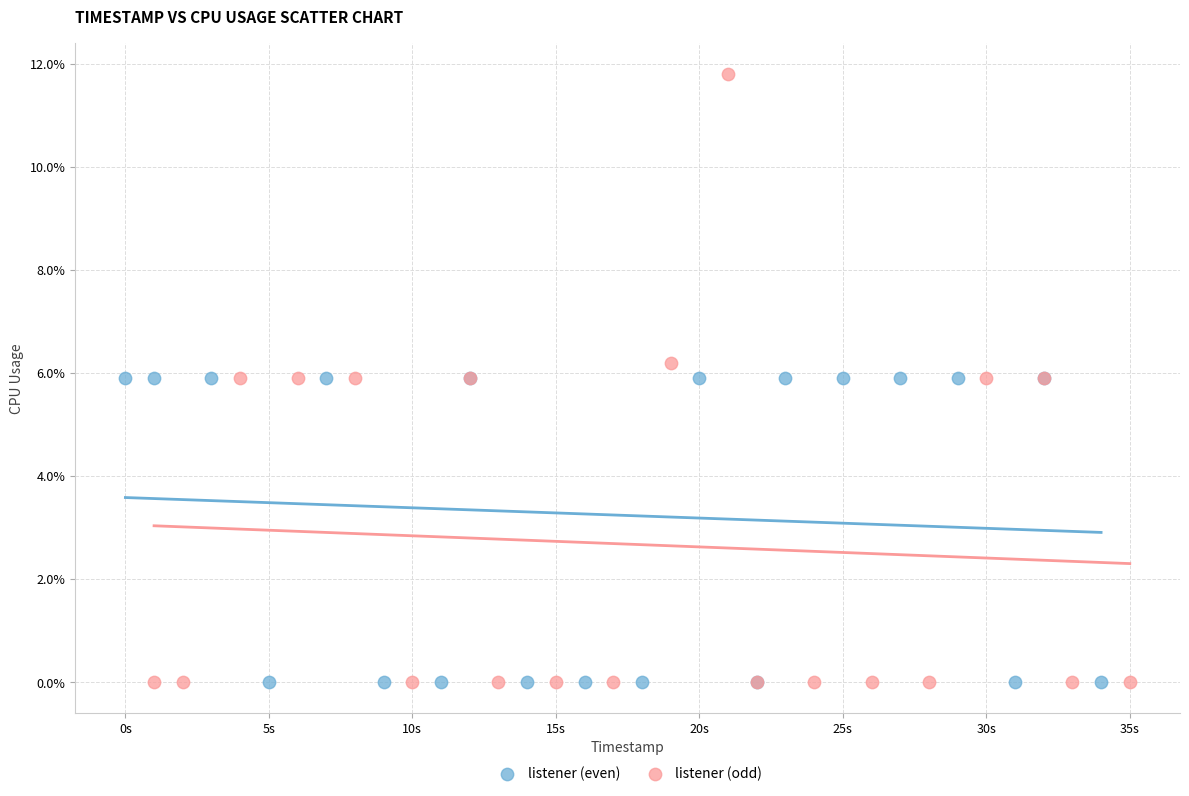

Which series contains the highest Y value?

listener (odd)